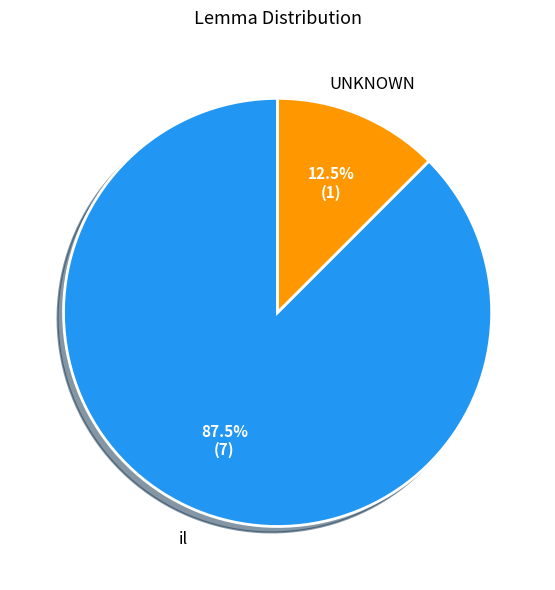

Does any single category account for the majority?

Yes